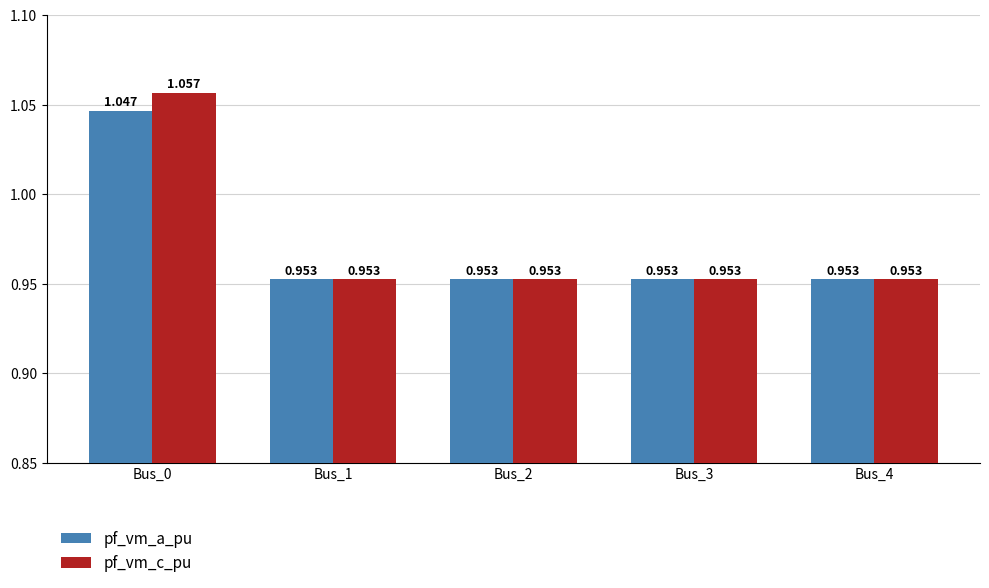

Rank the series by their maximum value, from lowest to highest.

pf_vm_a_pu, pf_vm_c_pu